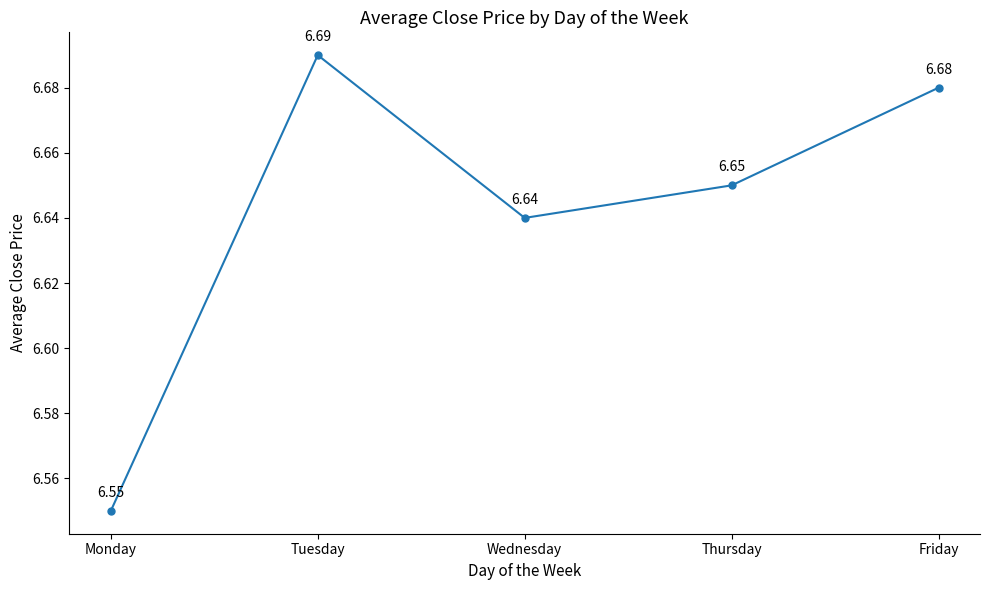

Where is the first local minimum?

Wednesday